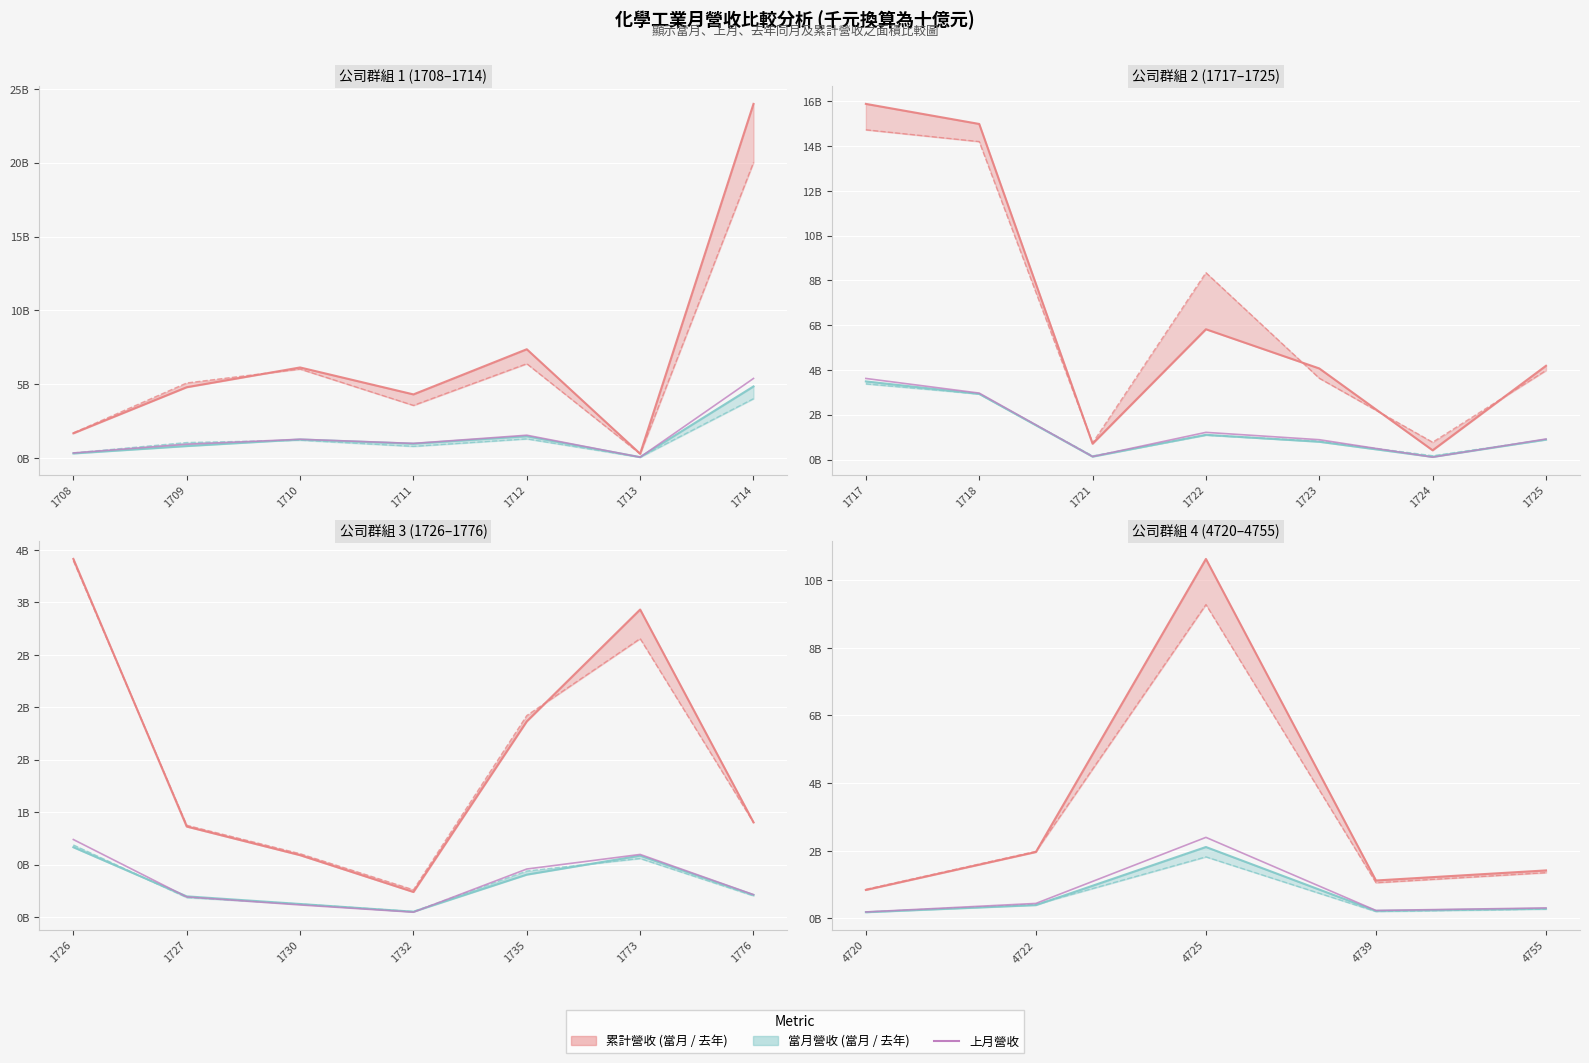

Count the number of categories in the chart.

5